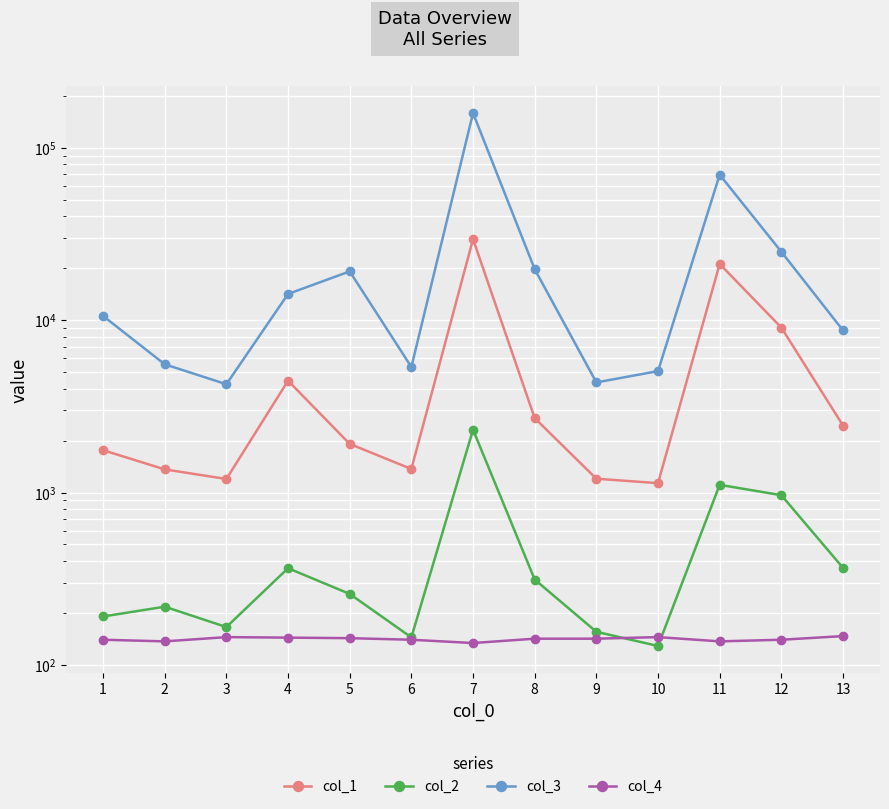

Which series has the largest total across all categories?

col_3